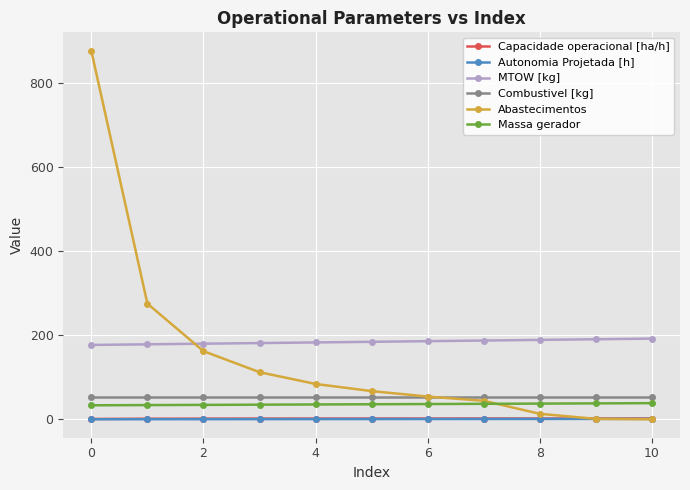

Count the number of categories in the chart.

11